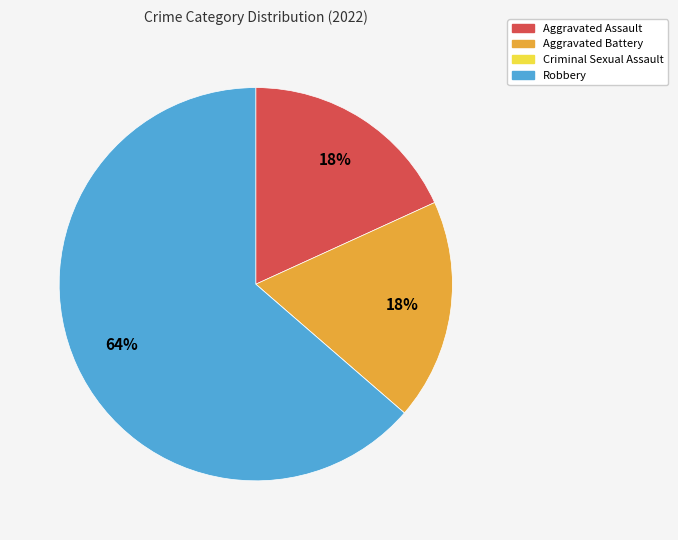

Is Aggravated Battery the majority of the pie?

No